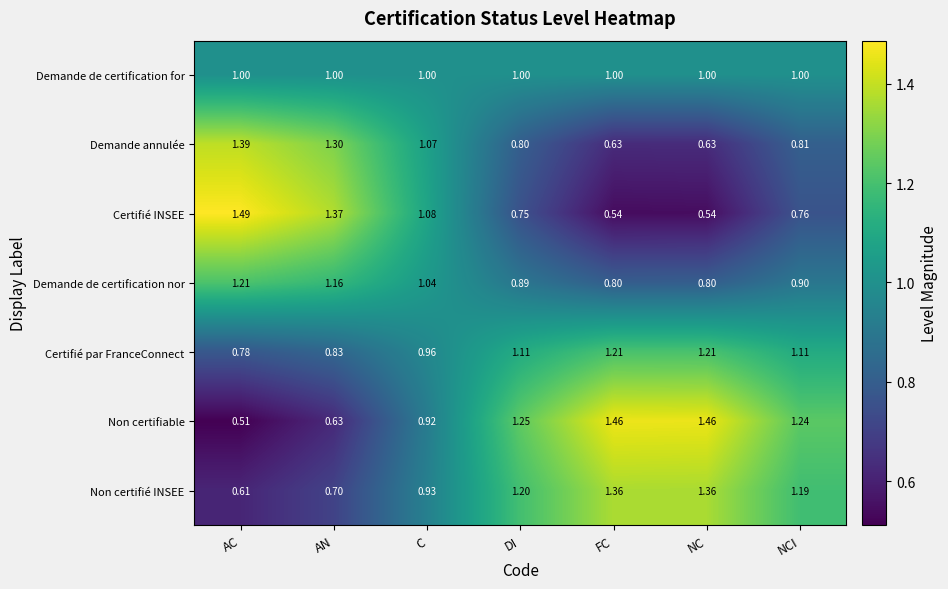

At which category does the chart reach its minimum across all series?

AC